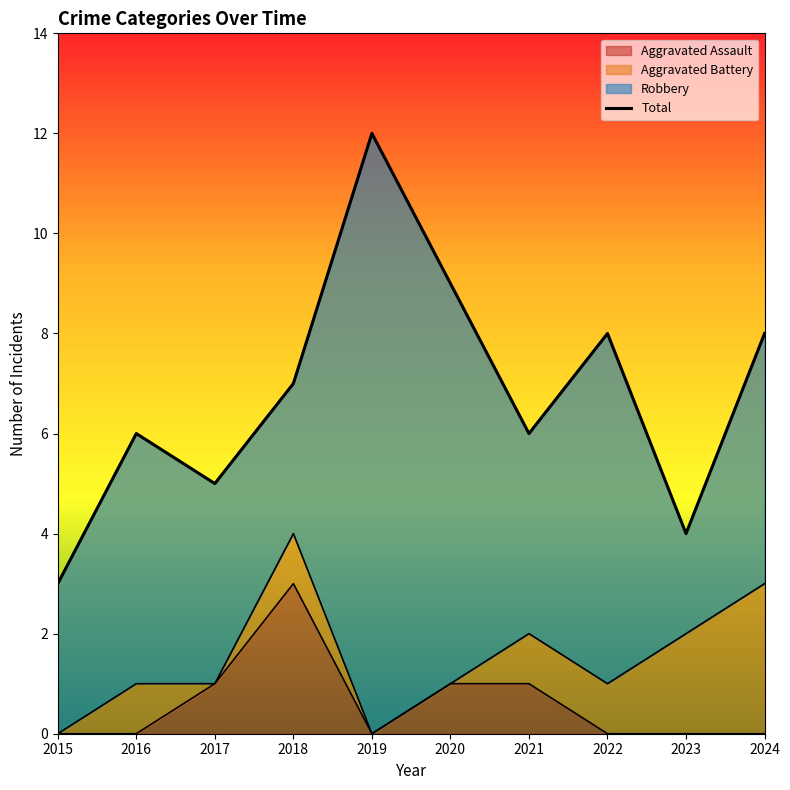

Between 2016 and 2022, which is larger?

2016